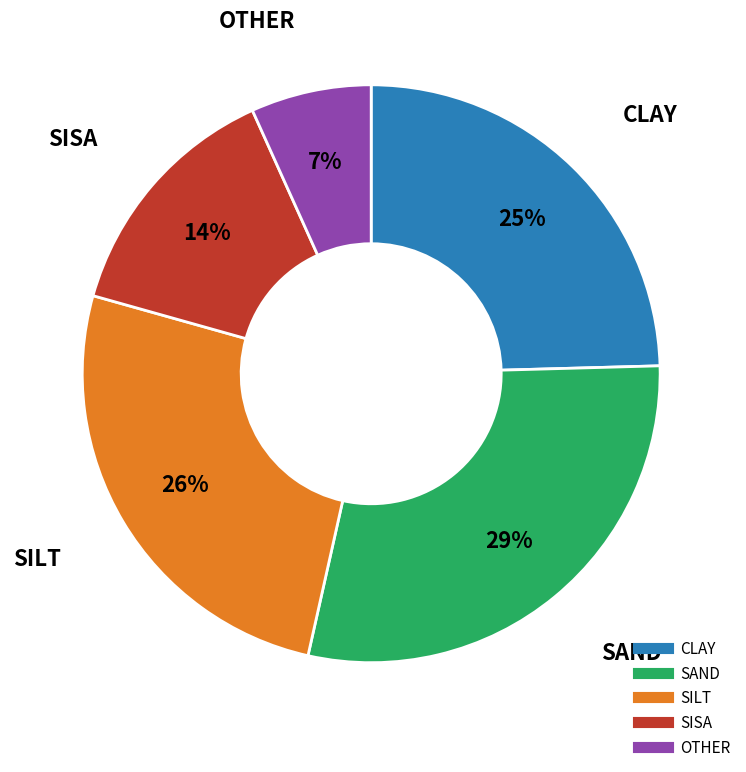

How many segments does this pie chart have?

5